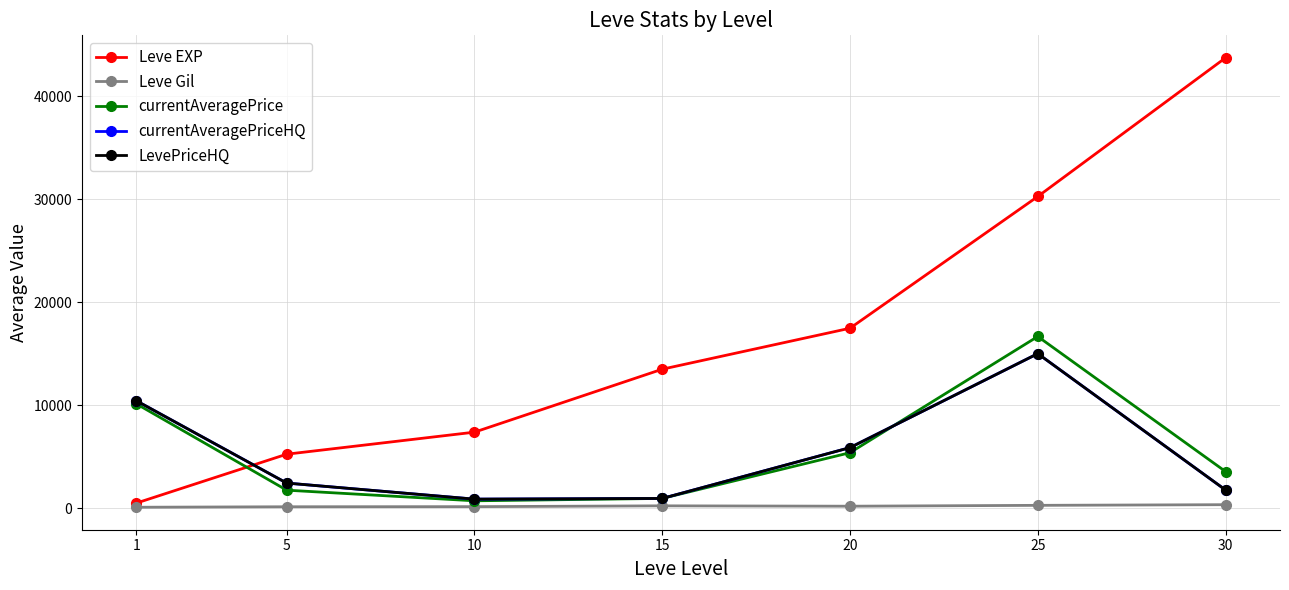

What is the value of the currentAveragePrice point at the 4th from the left?

970.6